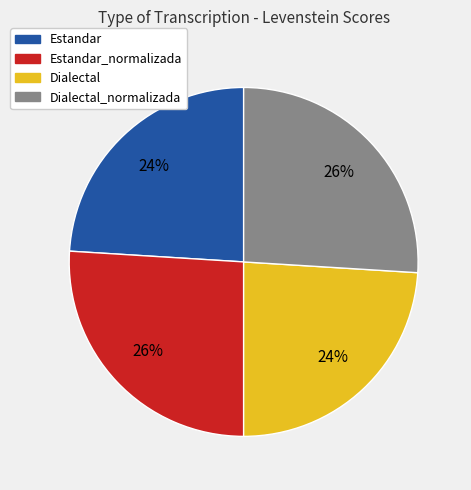

Is there a majority slice in this chart?

No